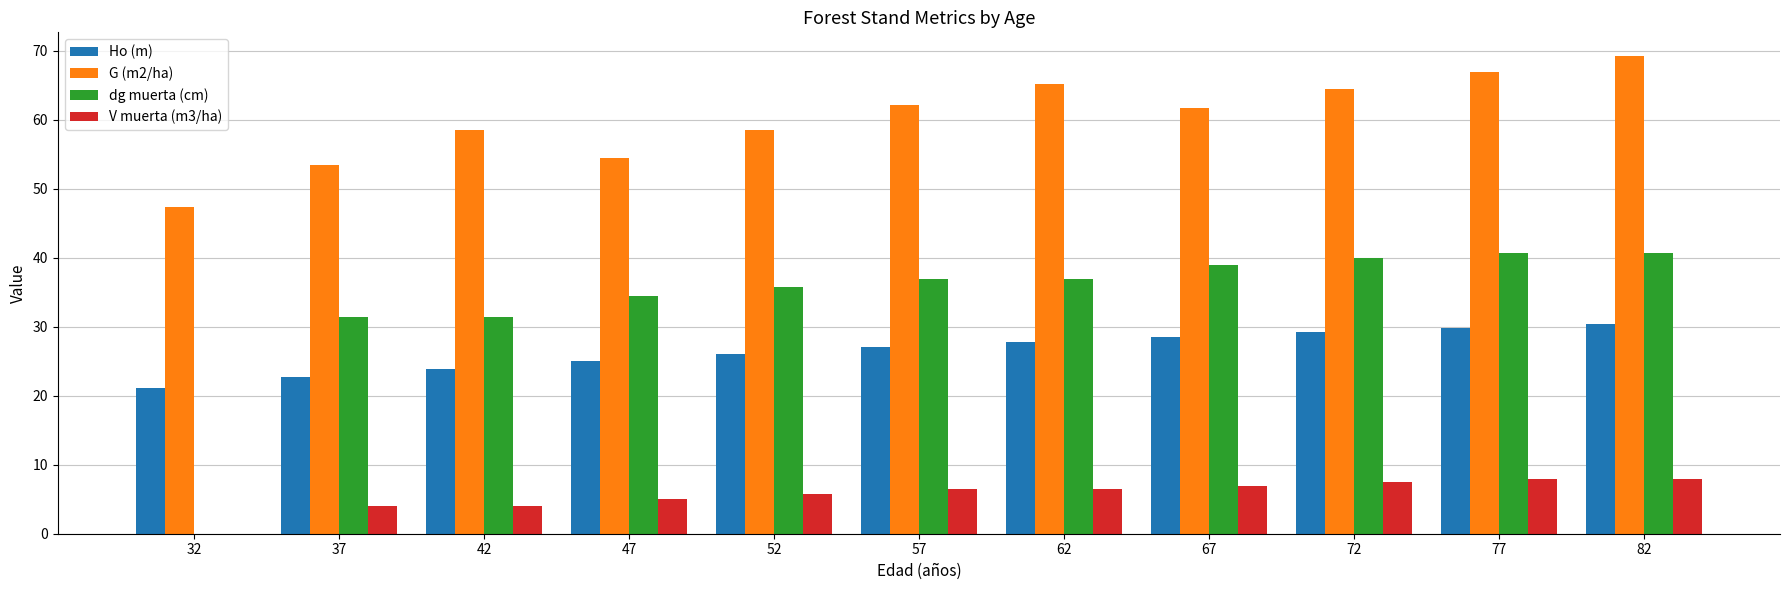

What is the sum of all dg muerta (cm) values?

367.4